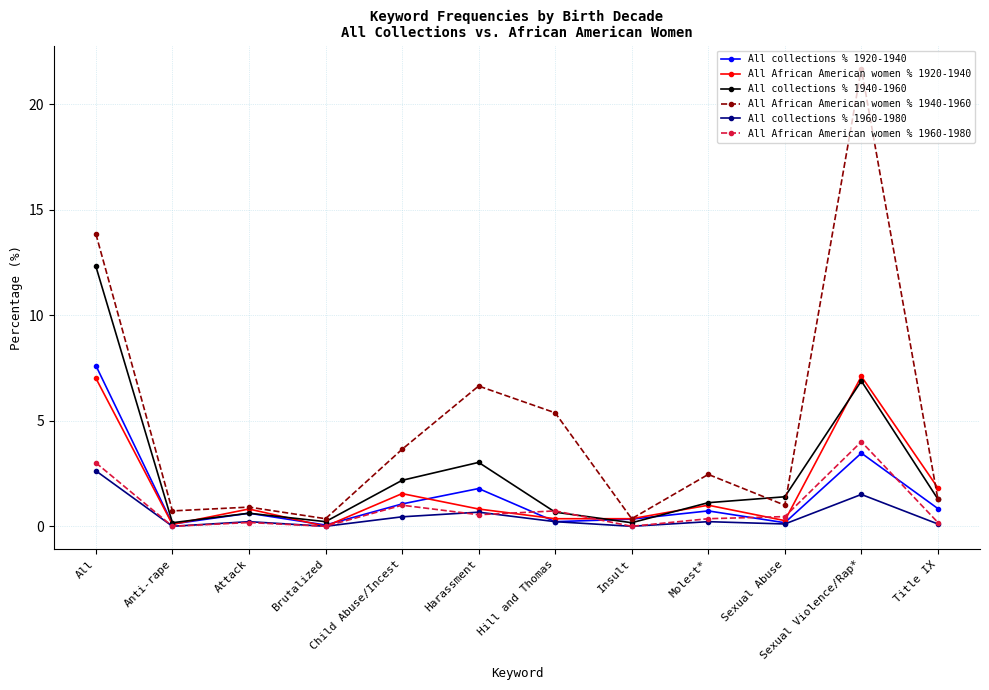

Which series has the largest range (max minus min)?

All African American women % 1940-1960